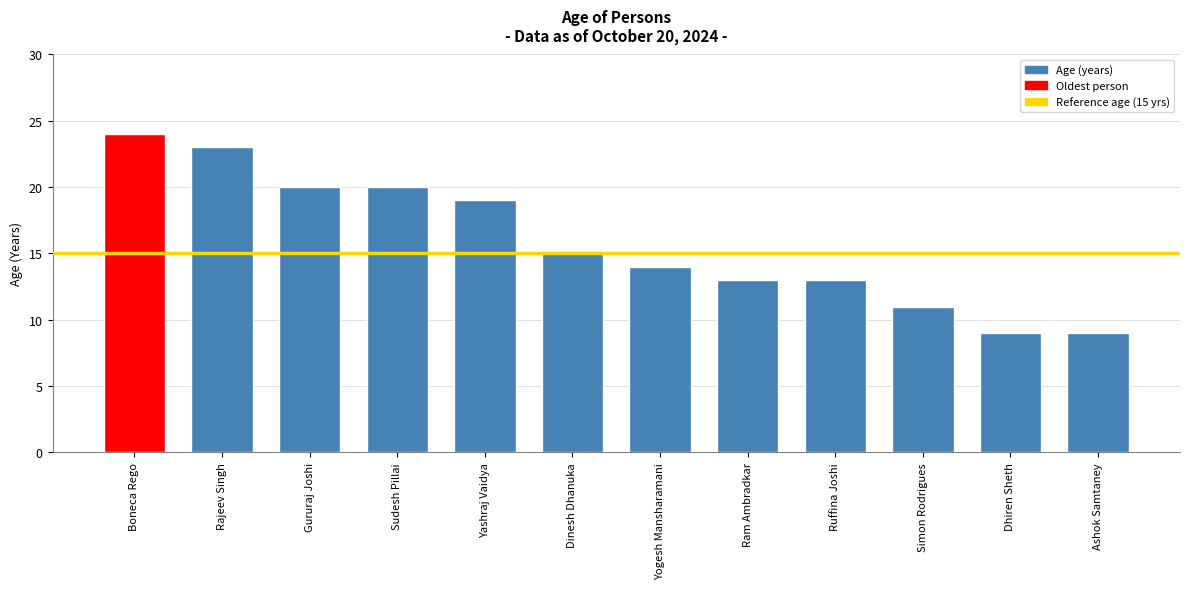

Is it true that the value at Gururaj Joshi is 20?

True